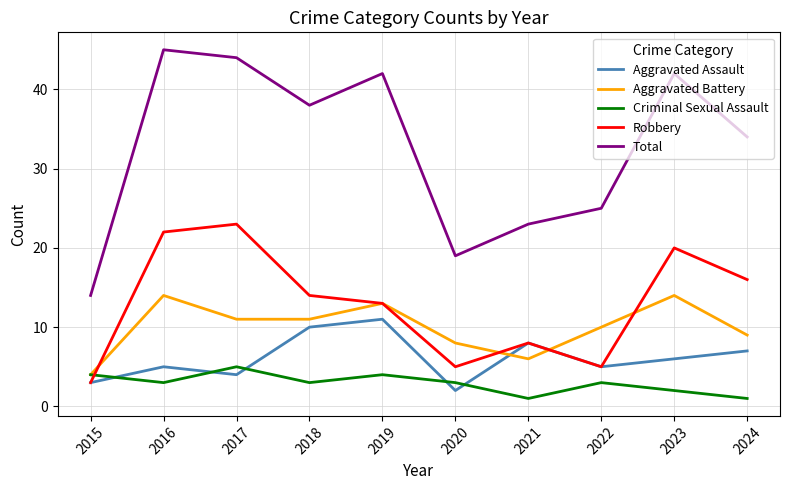

Which category has the lowest value in the Aggravated Battery series?

2015